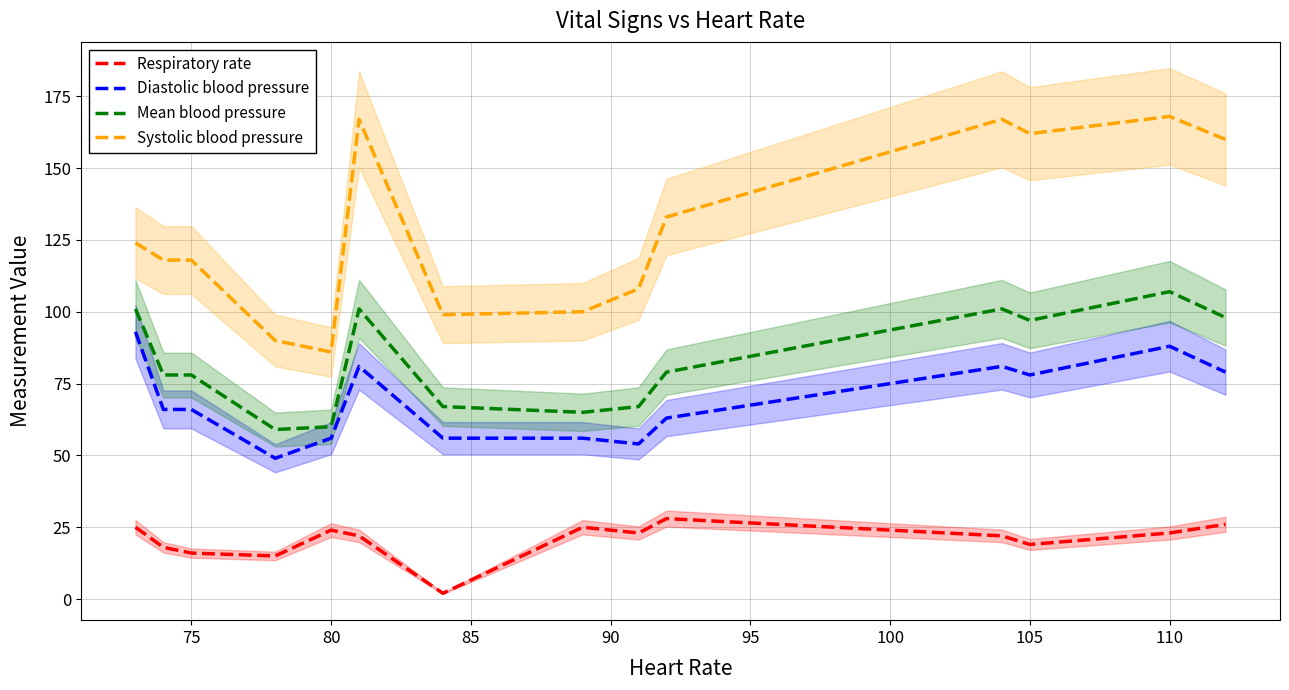

The value of Diastolic blood pressure at 80 is 90. True or false?

False